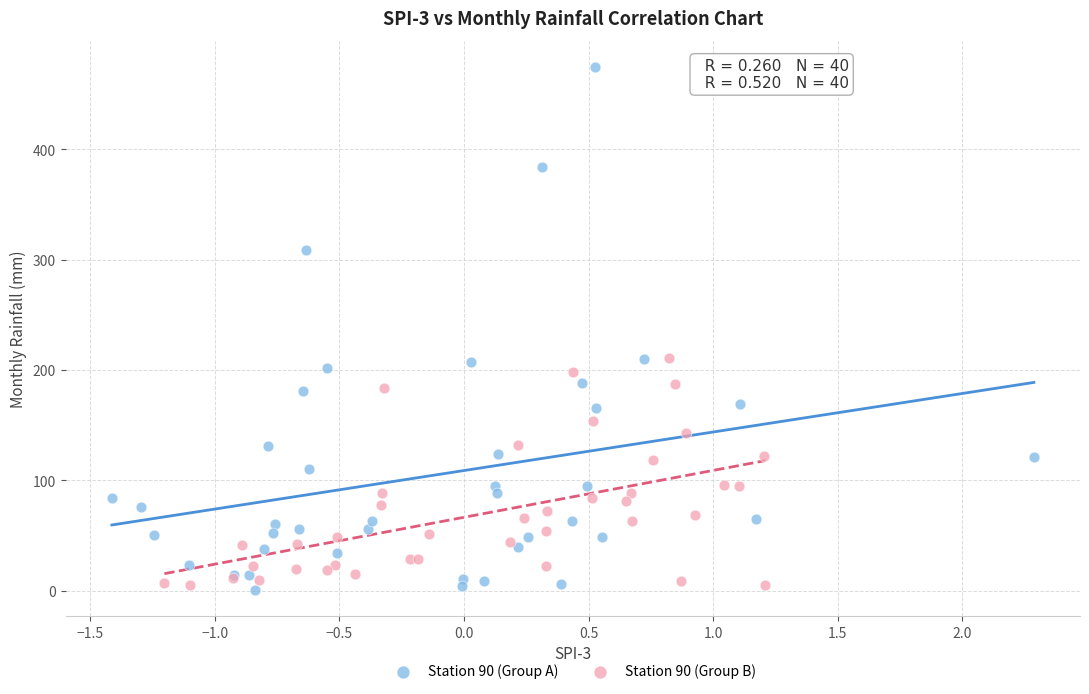

Which series contains the highest Y value?

Station 90 (Group A)